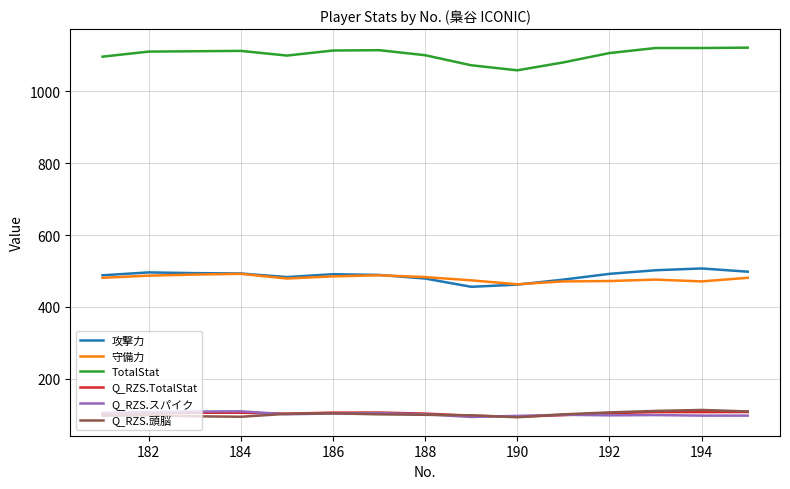

Does the chart display data point markers on the line(s)?

No